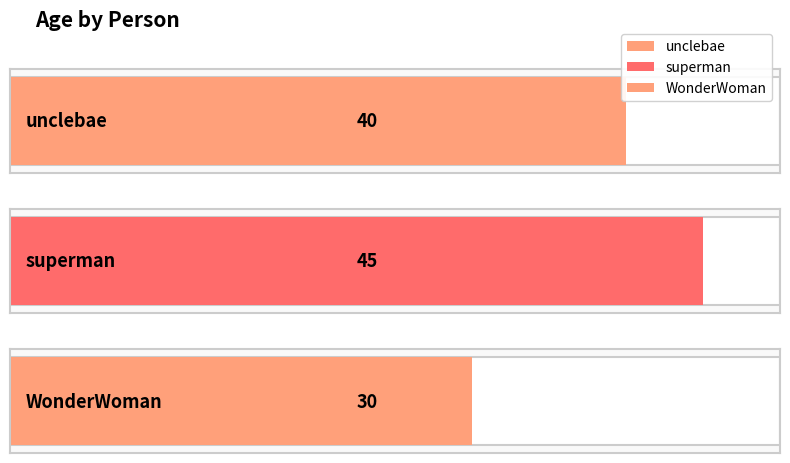

Reading right to left, what are all the values shown in this chart?

30	45	40